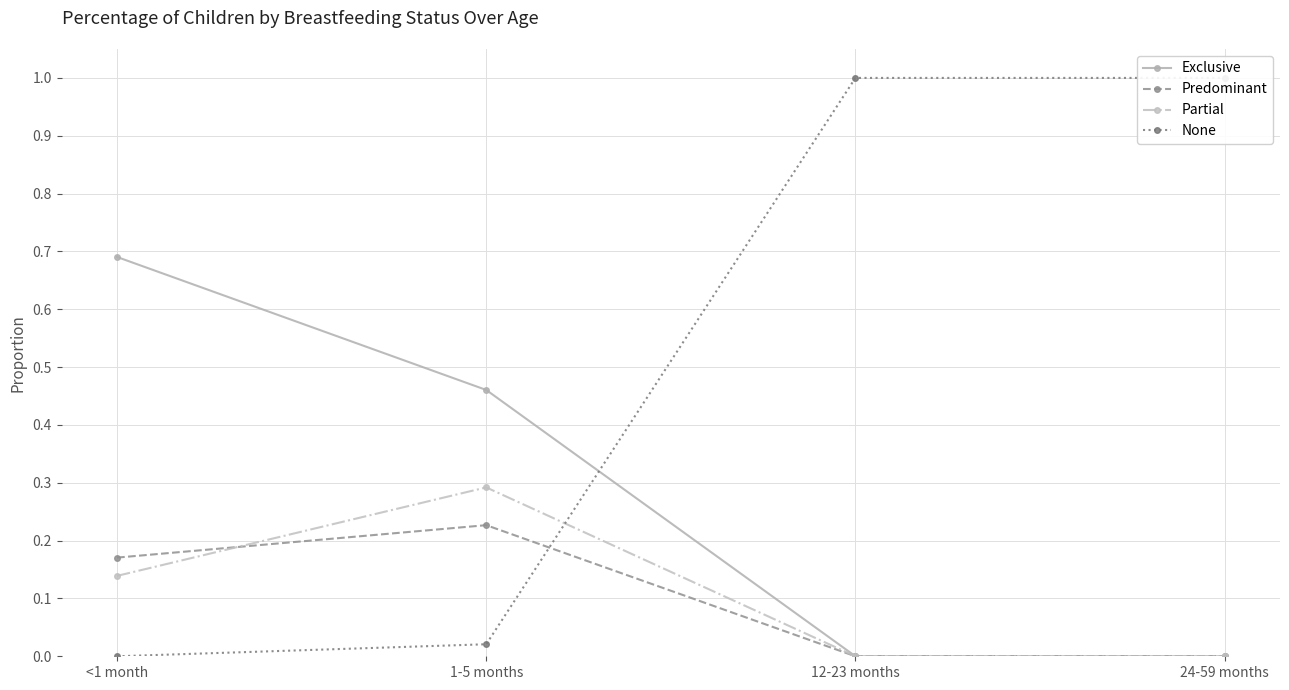

True or false: Predominant has more than 2 points higher than both neighbors.

False